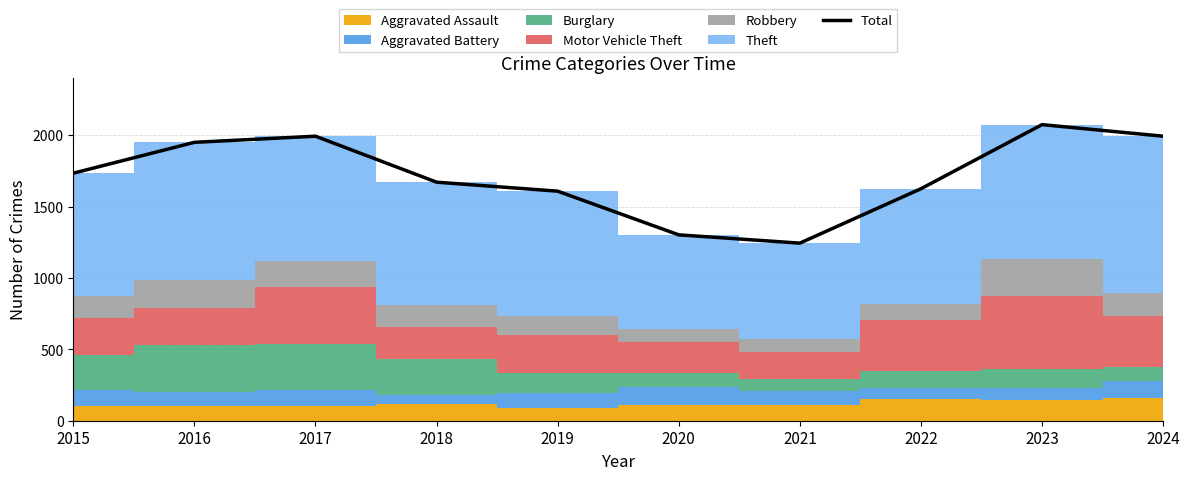

At which category does the chart reach its peak across all series?

2023